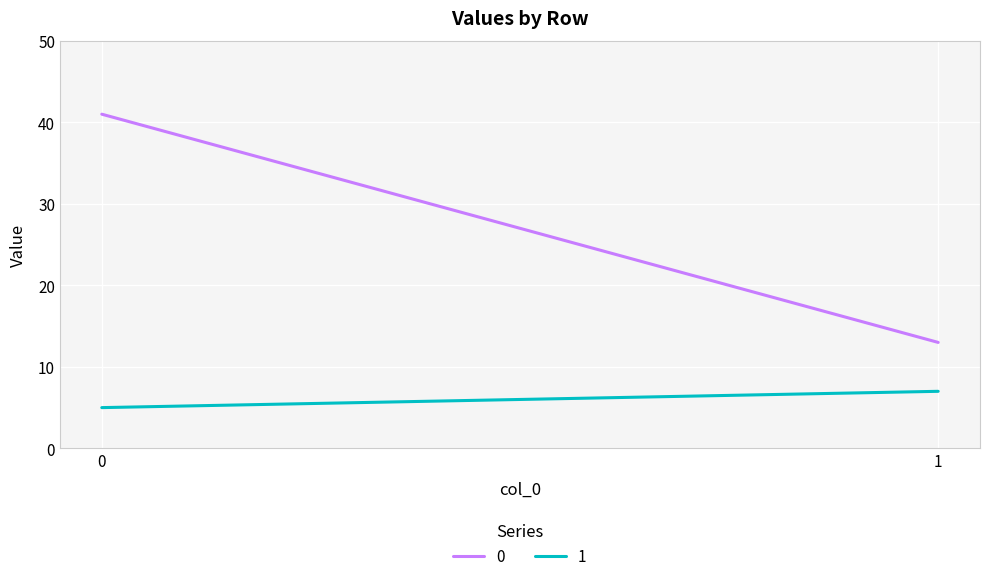

What are all the series names shown in the legend?

0, 1